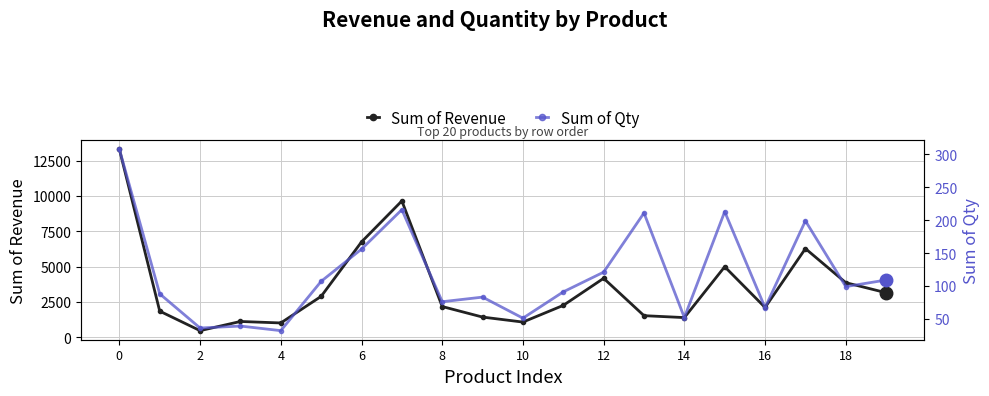

Which series has the largest total across all categories?

Sum of Revenue